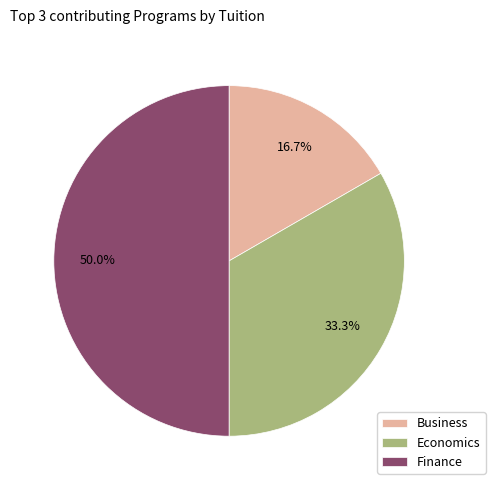

Rank the categories by value from highest to lowest.

Finance, Economics, Business